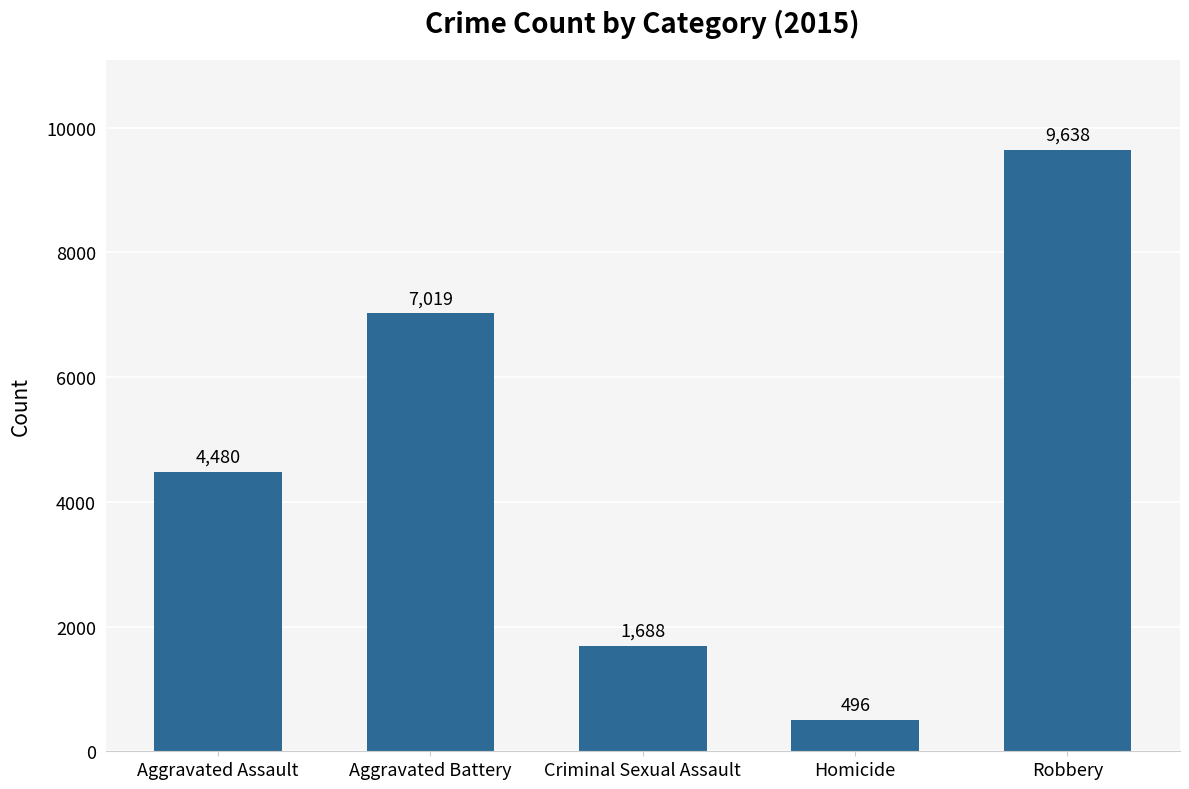

What is the difference between the values at Homicide and Aggravated Assault?

3984